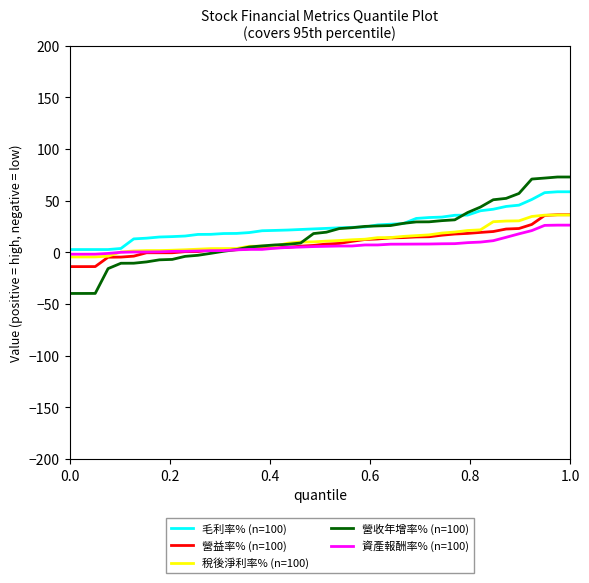

What is the highest value of the 資產報酬率% (n=100) series?

26.4